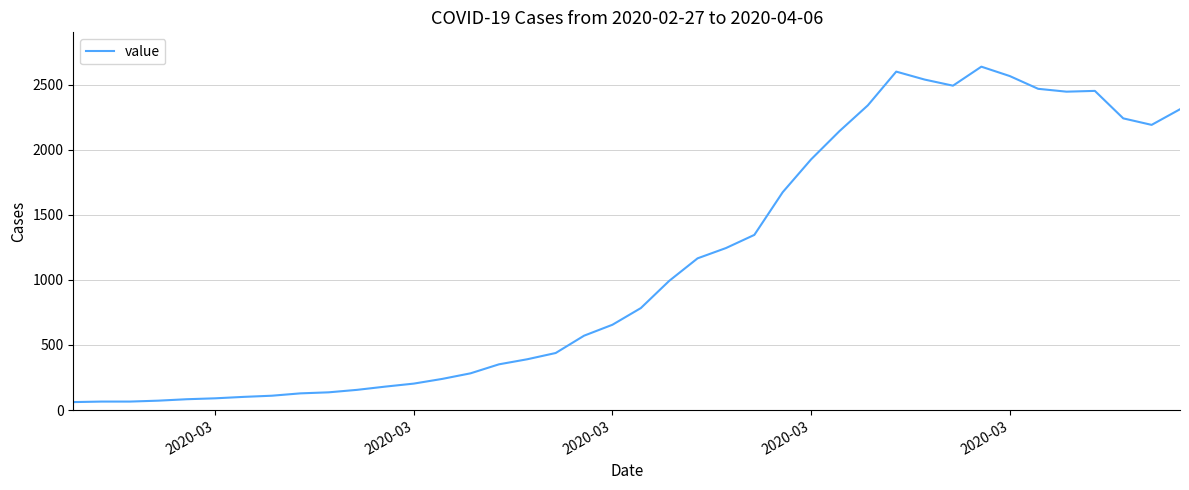

What is the minimum value shown in the chart?

61